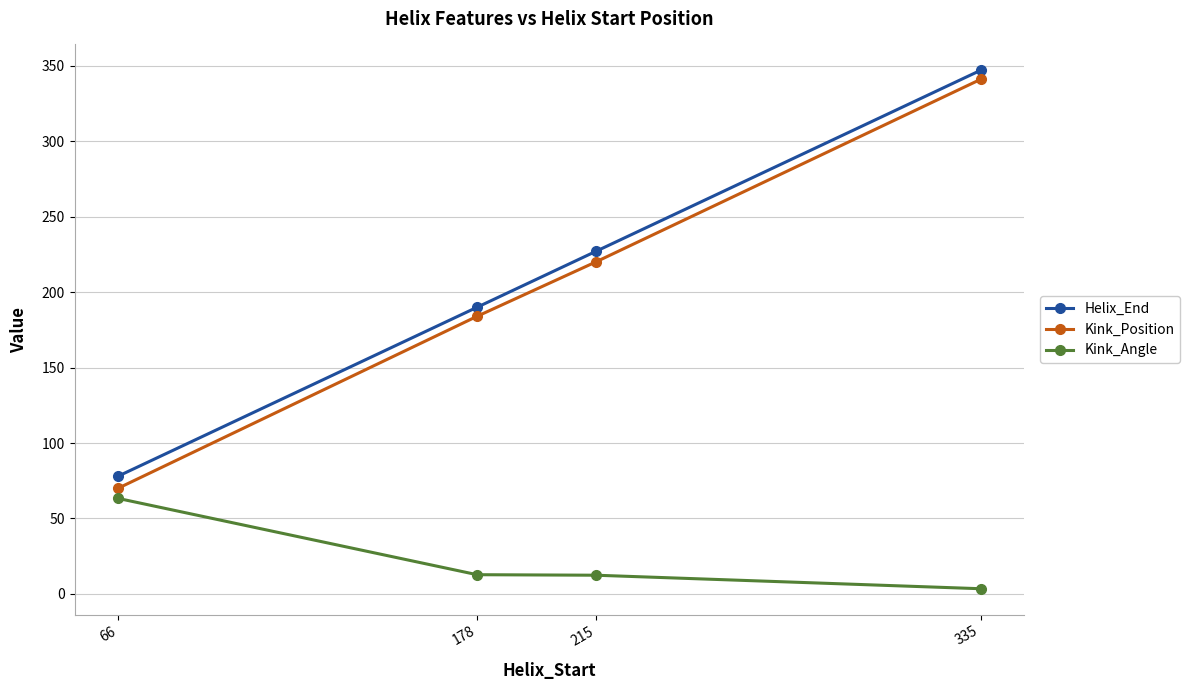

How many categories are shown in the chart?

4